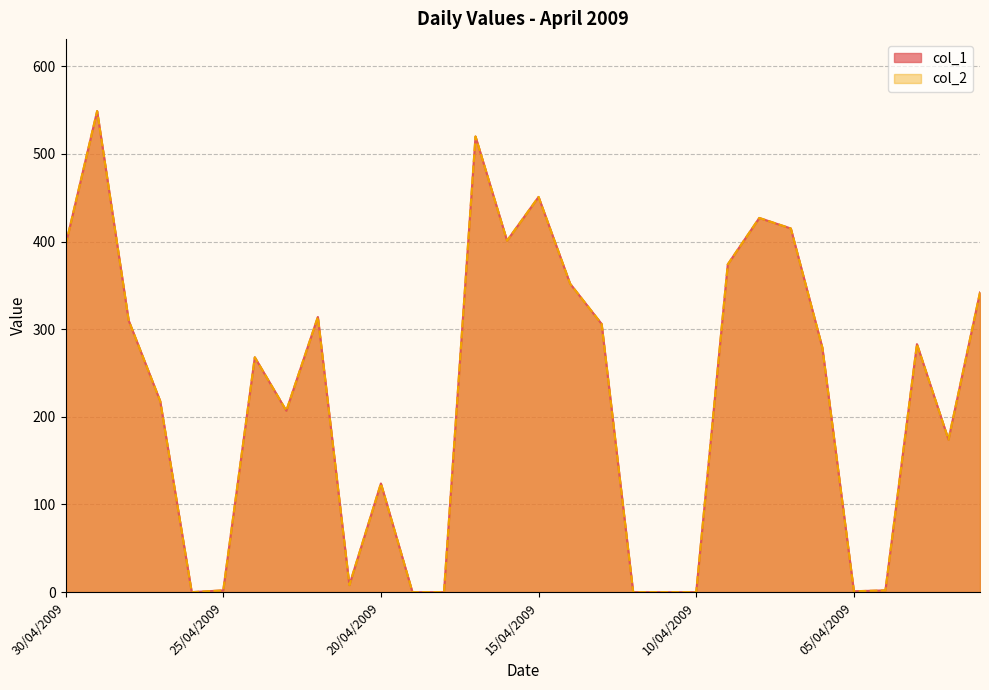

Reading left to right, extract all data points from this chart.

col_1: 396	549	310	218	0	2	268	207	314	8	124	0	0	520	401	451	352	306	0	0	0	374	427	415	279	1	2	283	174	342
col_2: 396	549	310	218	0	2	268	207	314	8	124	0	0	520	401	451	352	306	0	0	0	374	427	415	279	1	2	283	174	342